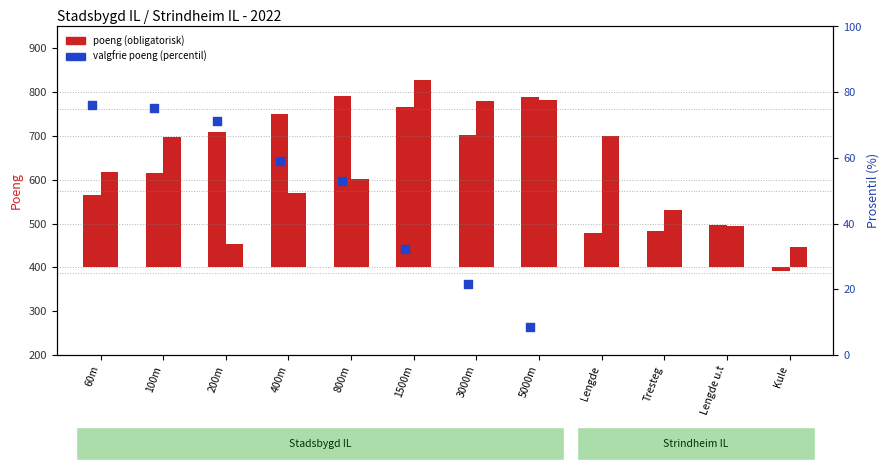

Which series contains the lowest Y value?

Stadsbygd obligatorisk